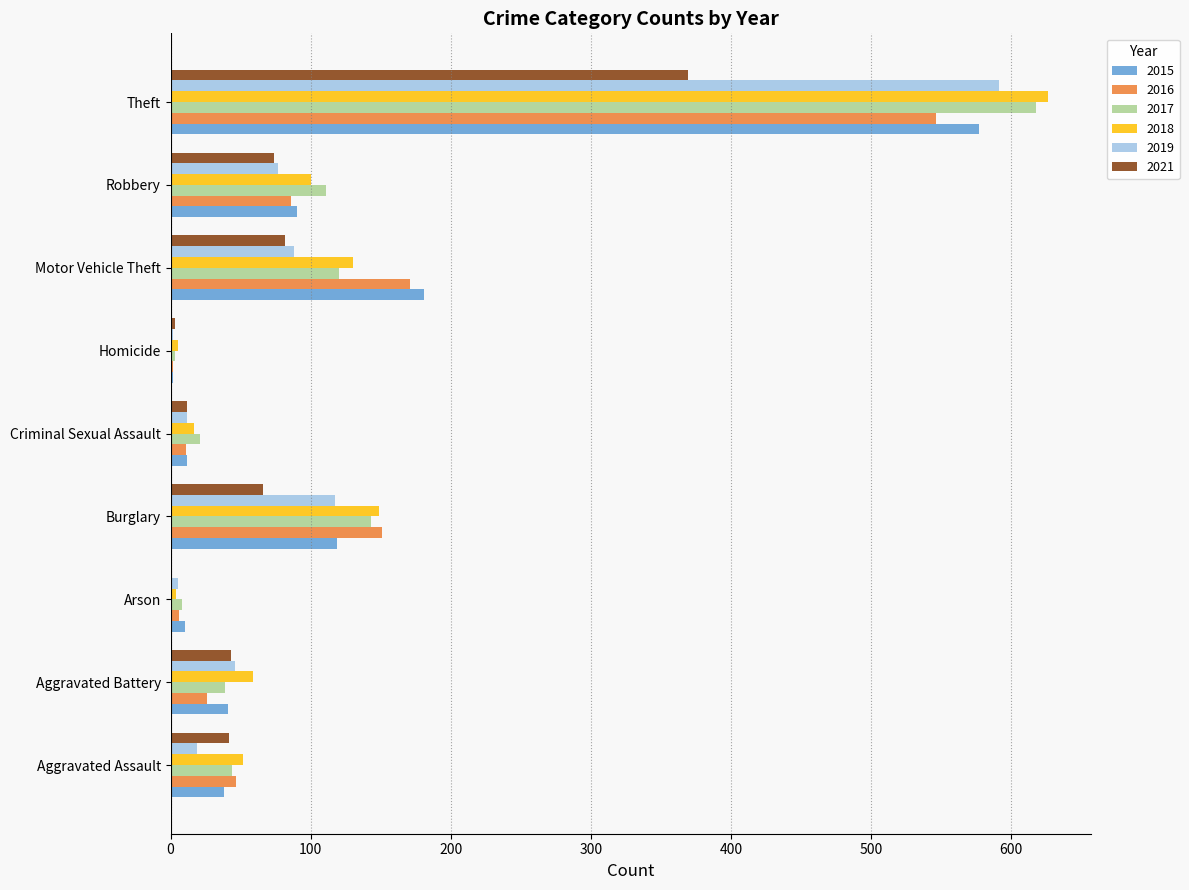

What is the sum of the 2019 values at Burglary and Motor Vehicle Theft?

205